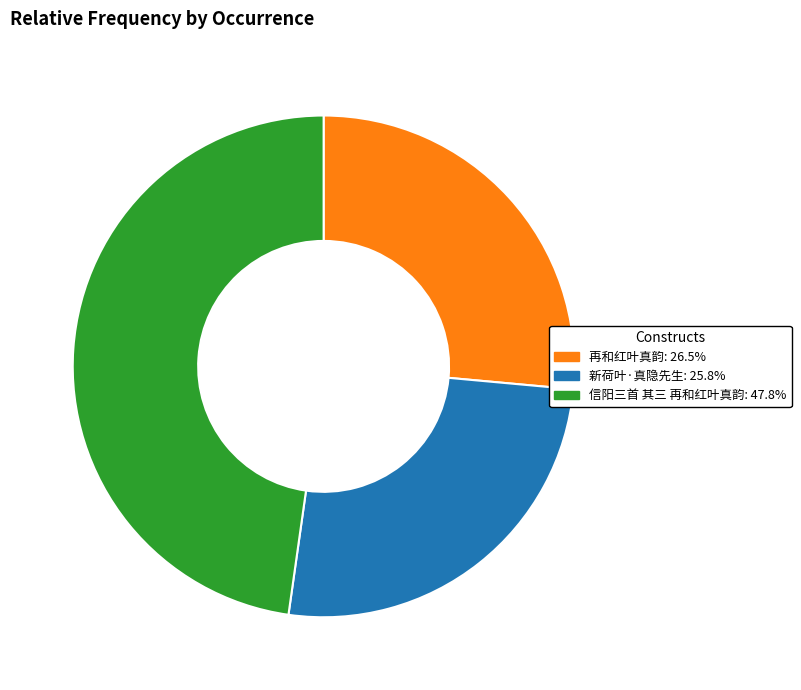

Approximately how many times larger is the value at 新荷叶·真隐先生 compared to 再和红叶真韵?

1.0